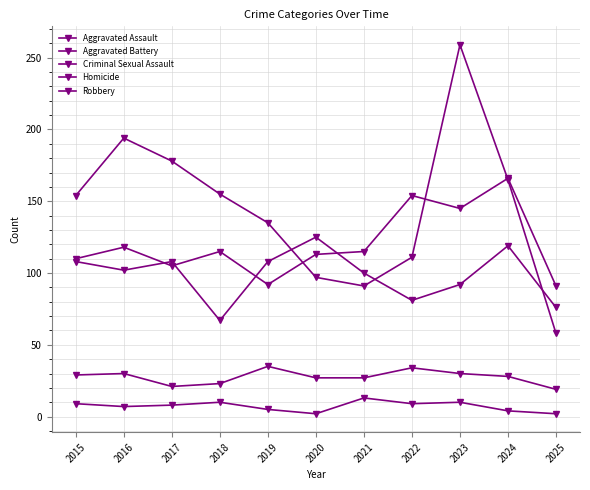

Is it true that Homicide equals 1 at 2025?

False